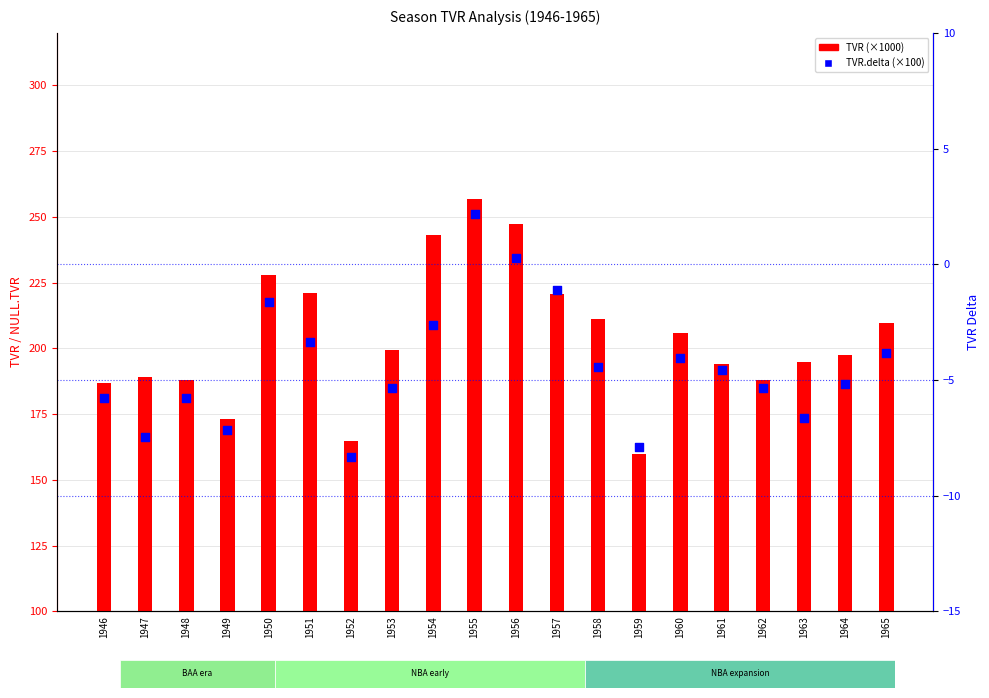

What are all the series names shown in the legend?

TVR, TVR.delta (×100)